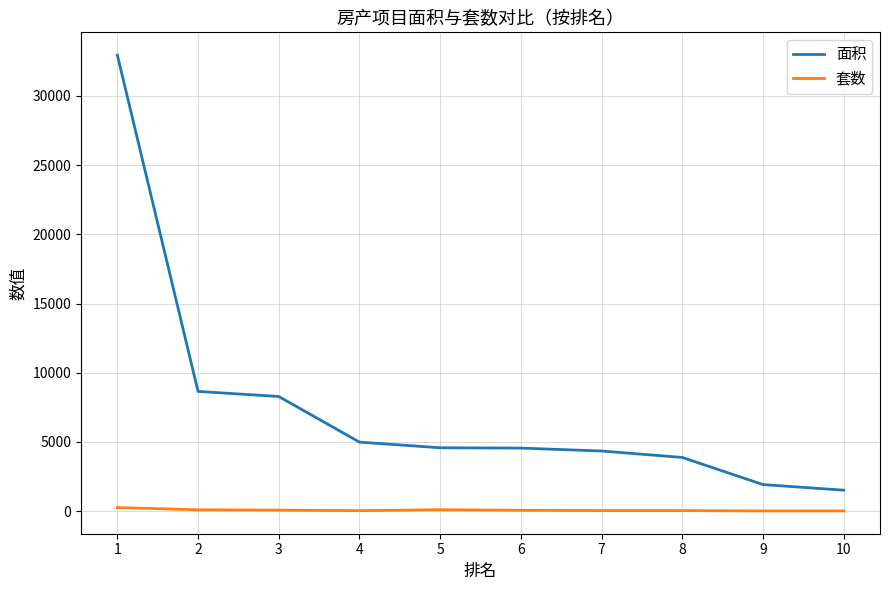

List the series in order of their peak value, lowest first.

套数, 面积